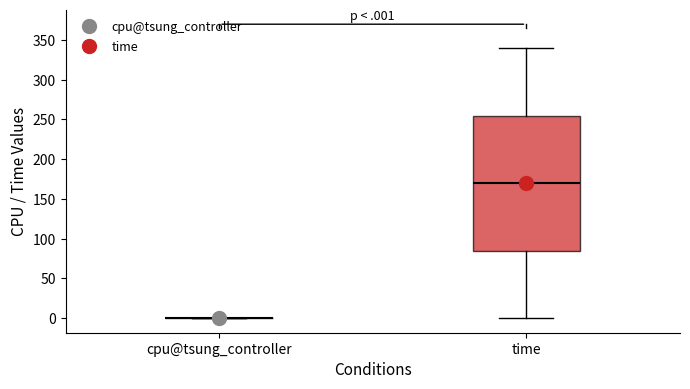

Reading left to right, read every box against the y-axis: the position of its median line, the range the box covers, and the ends of its whiskers. The values are not printed on the chart, so give them approximately, as read against the axis.

cpu@tsung_controller: box collapsed to a line at 0, whiskers 0 to 0
time: median 170, box 85 to 255, whiskers 0 to 340